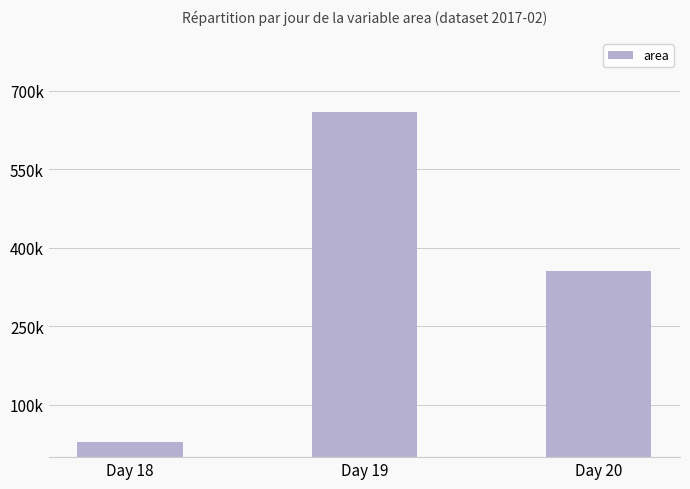

Count the values in the range 28750 to 659053.

3